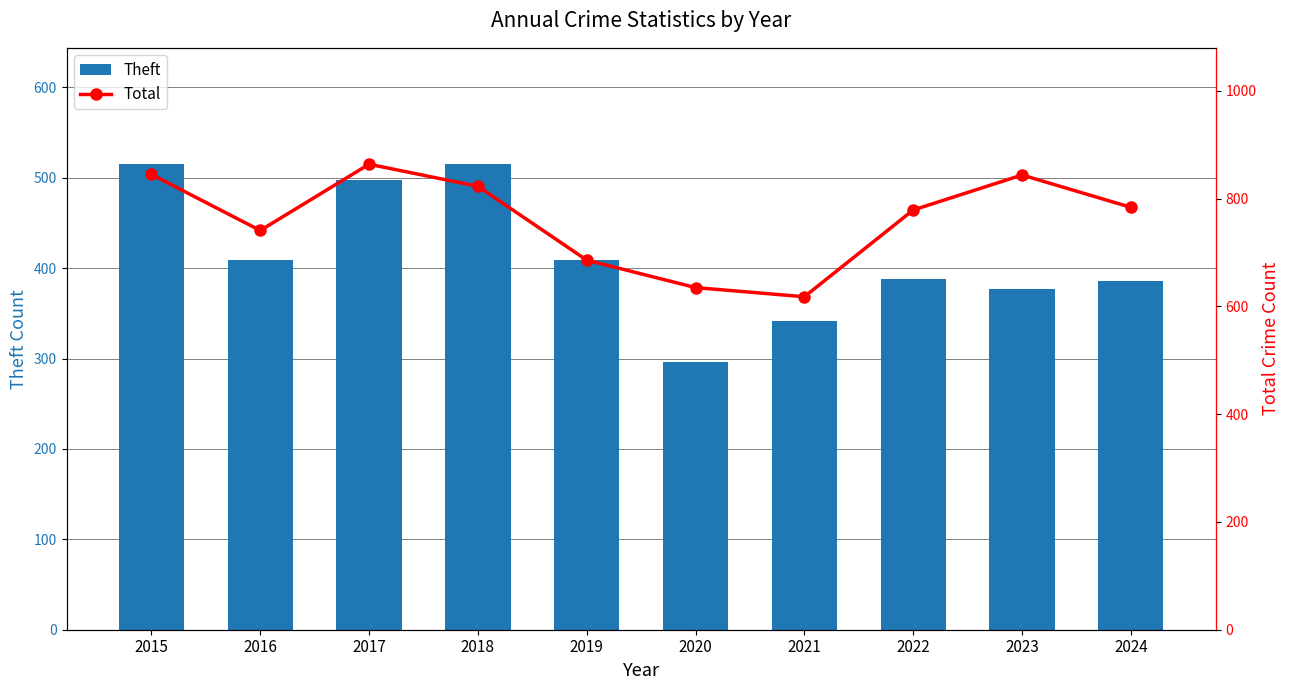

At which category is the sum across all series the highest?

2017